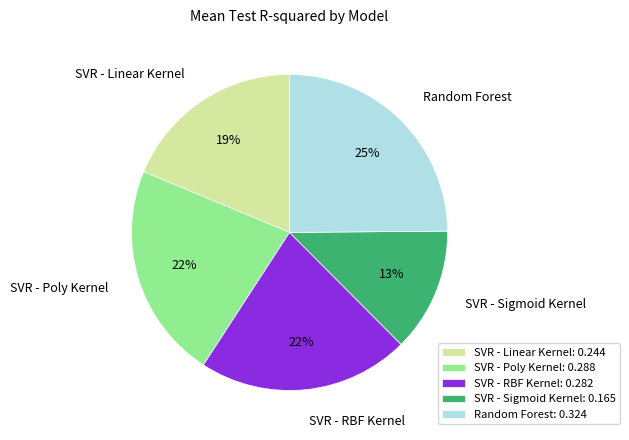

Do SVR - RBF Kernel and SVR - Sigmoid Kernel together represent more than half of the pie?

No